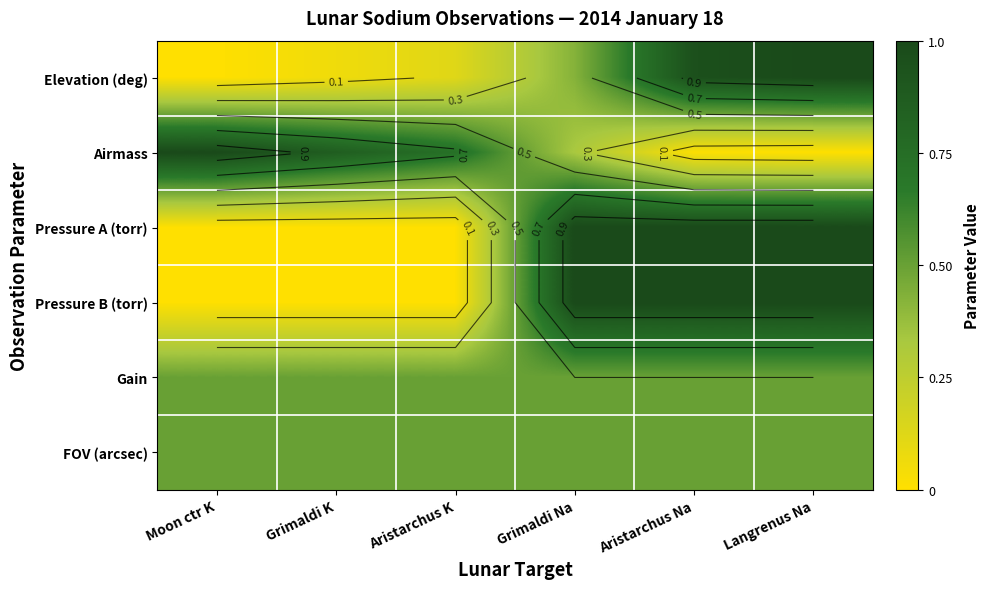

At which category is the sum across all series the highest?

Langrenus Na